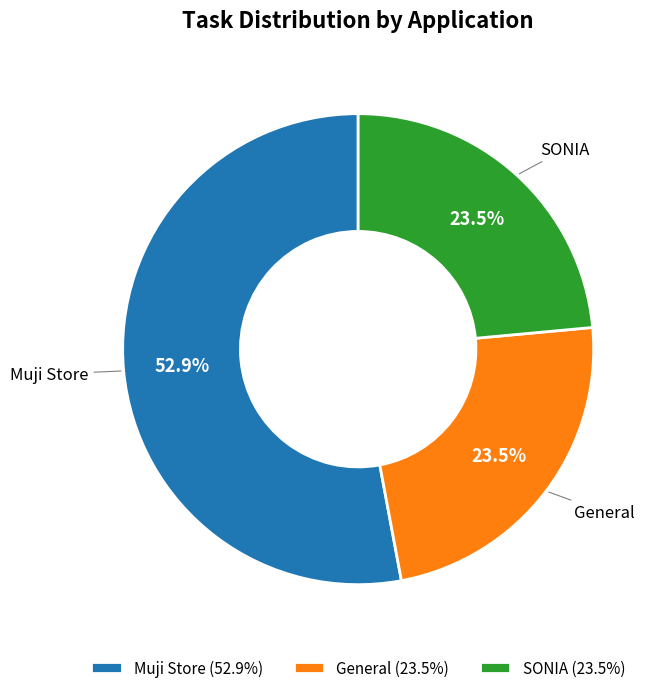

To the nearest percent, what is the combined percentage of General and Muji Store?

76%